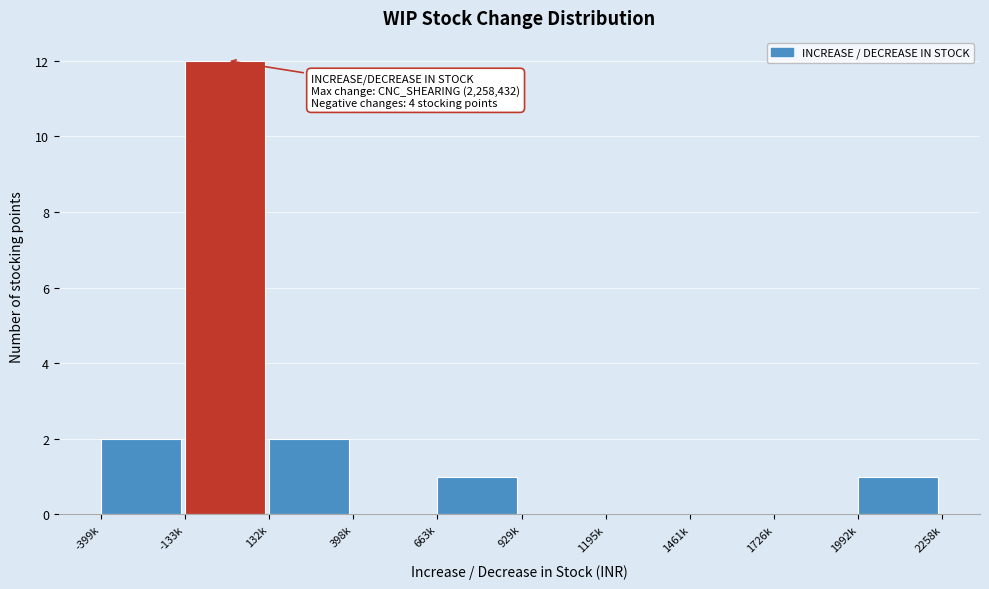

Reading right to left, transcribe all the data shown in this chart.

1992k=1	1726k=0	1461k=0	1195k=0	929k=0	663k=1	398k=0	132k=2	-133k=12	-399k=2